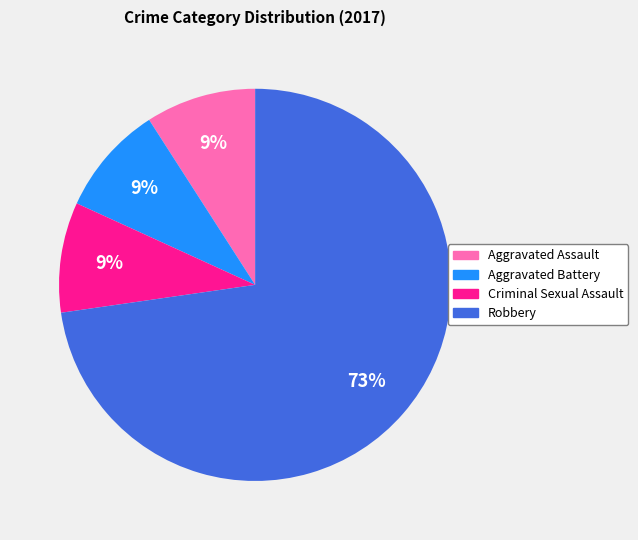

Is there any slice that represents more than half of the pie?

Yes